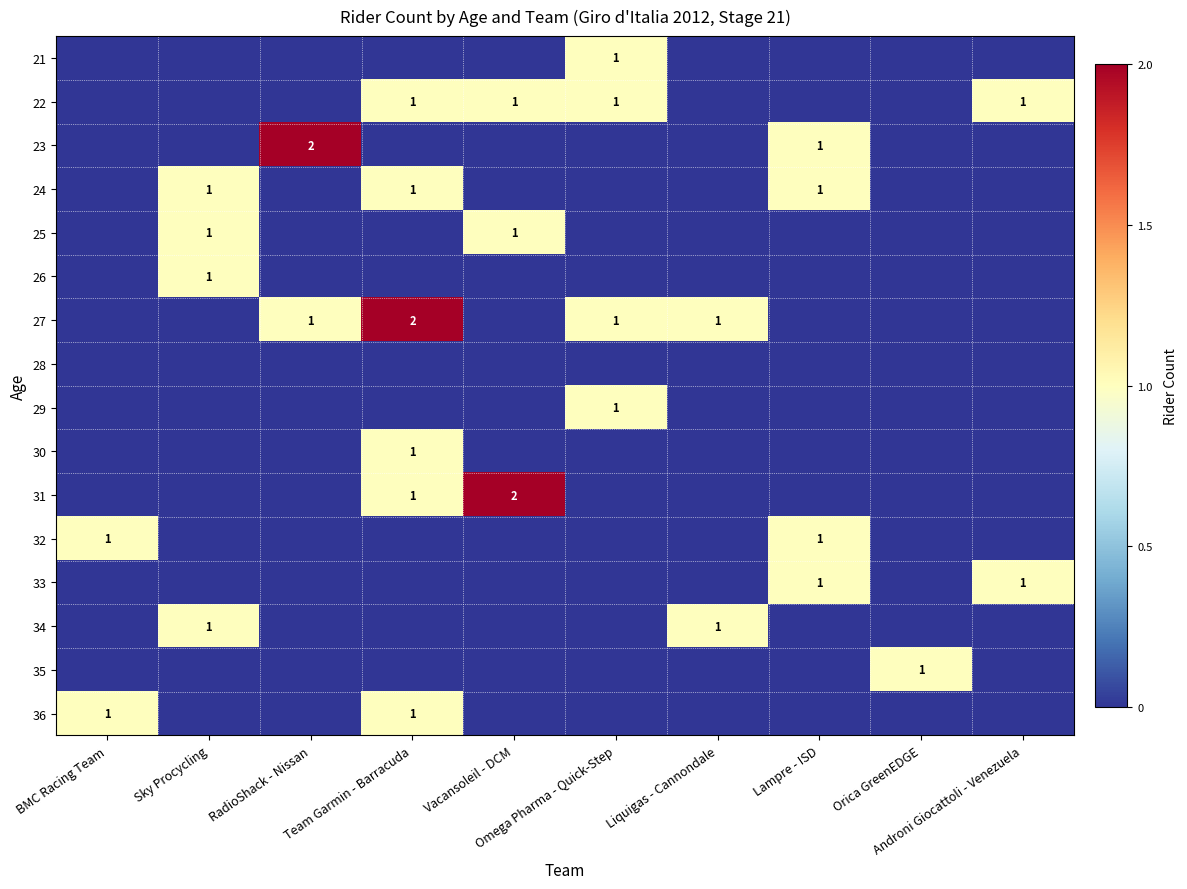

Rank the series by their maximum value, from lowest to highest.

28, 21, 22, 24, 25, 26, 29, 30, 32, 33, 34, 35, 36, 23, 27, 31